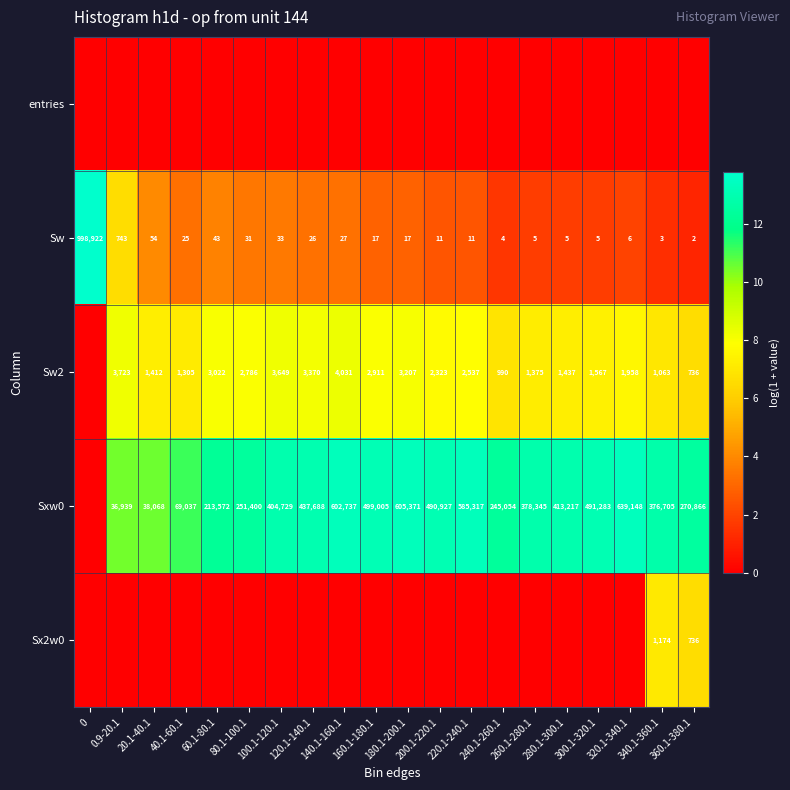

What value does the Sw series have at 320.1-340.1?

6